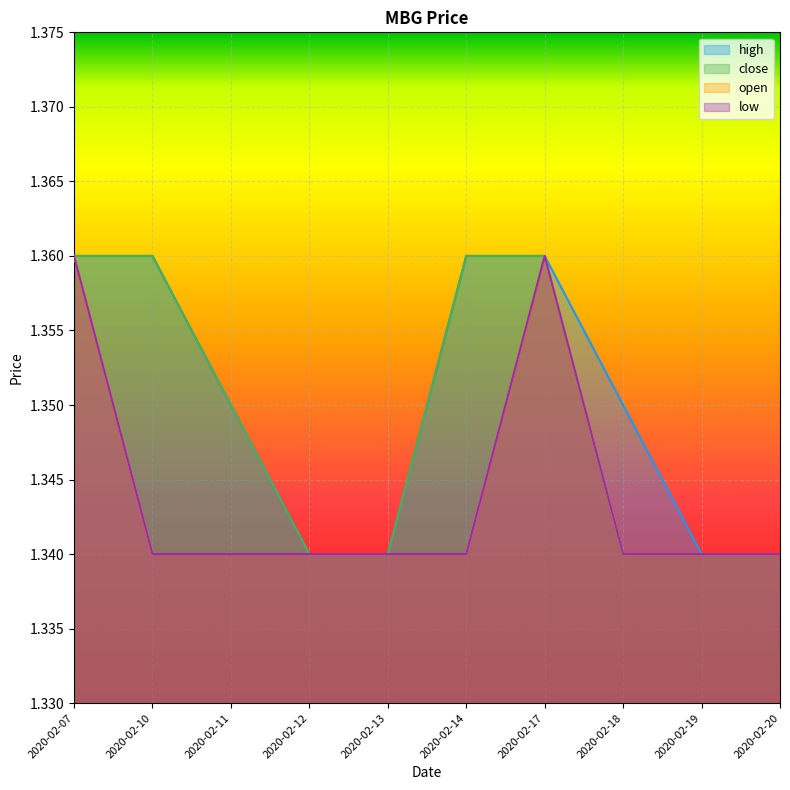

Which category has the lowest value in the open series?

2020-02-10